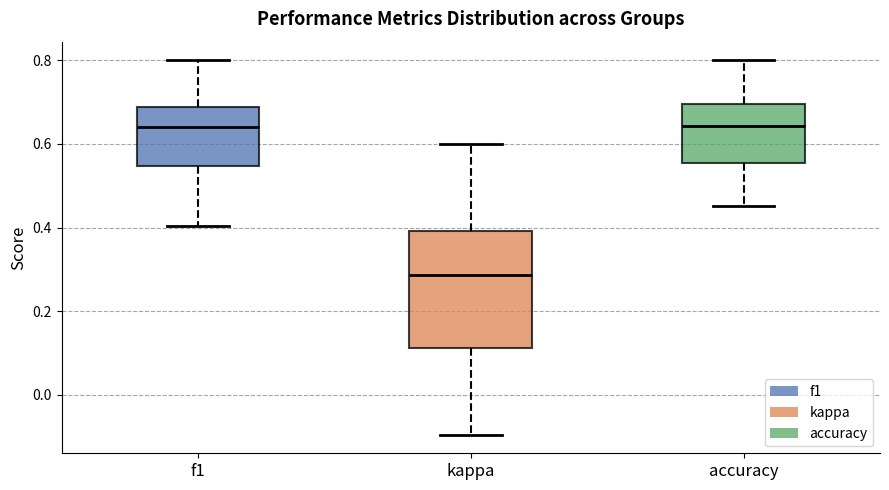

Comparing the boxes themselves (not the whiskers), which one is the tallest?

kappa